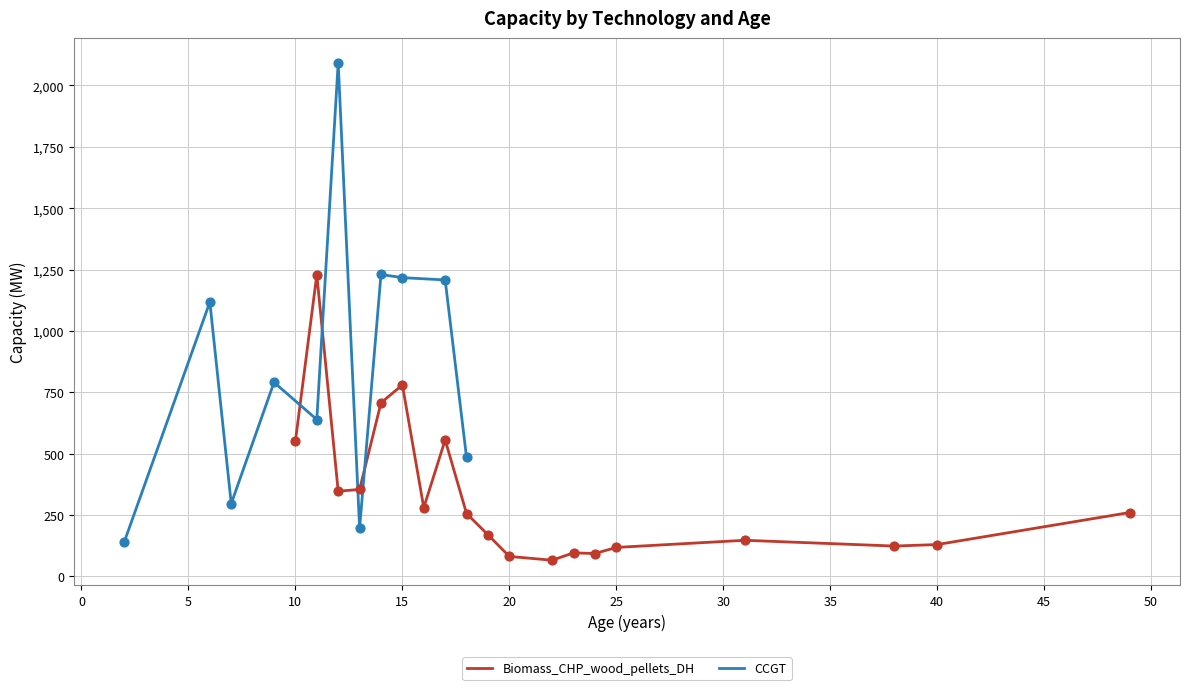

What is the maximum value for Biomass_CHP_wood_pellets_DH?

1229.0